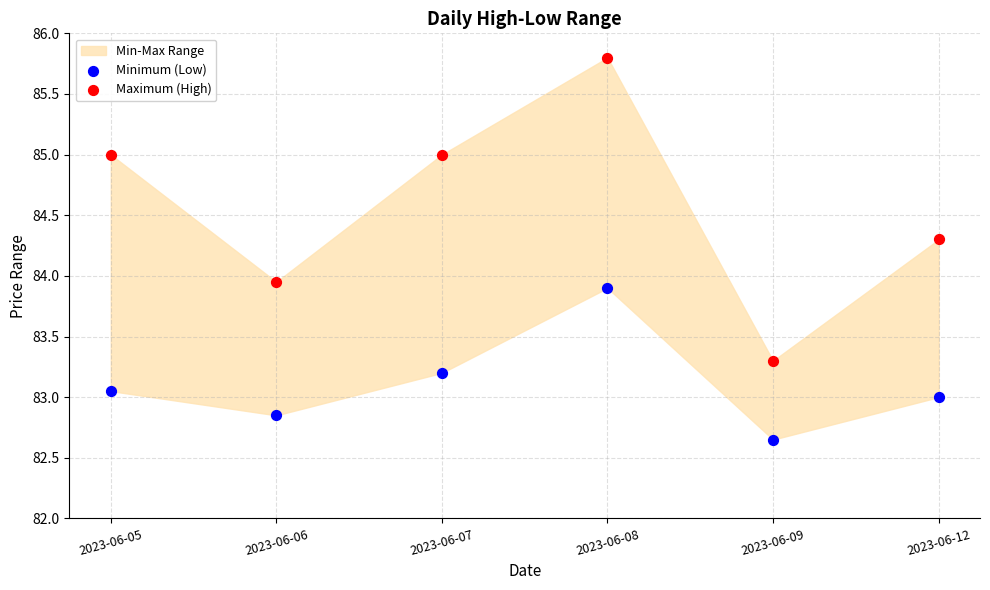

Across all data points, what is the range of Y values (max minus min)?

3.2